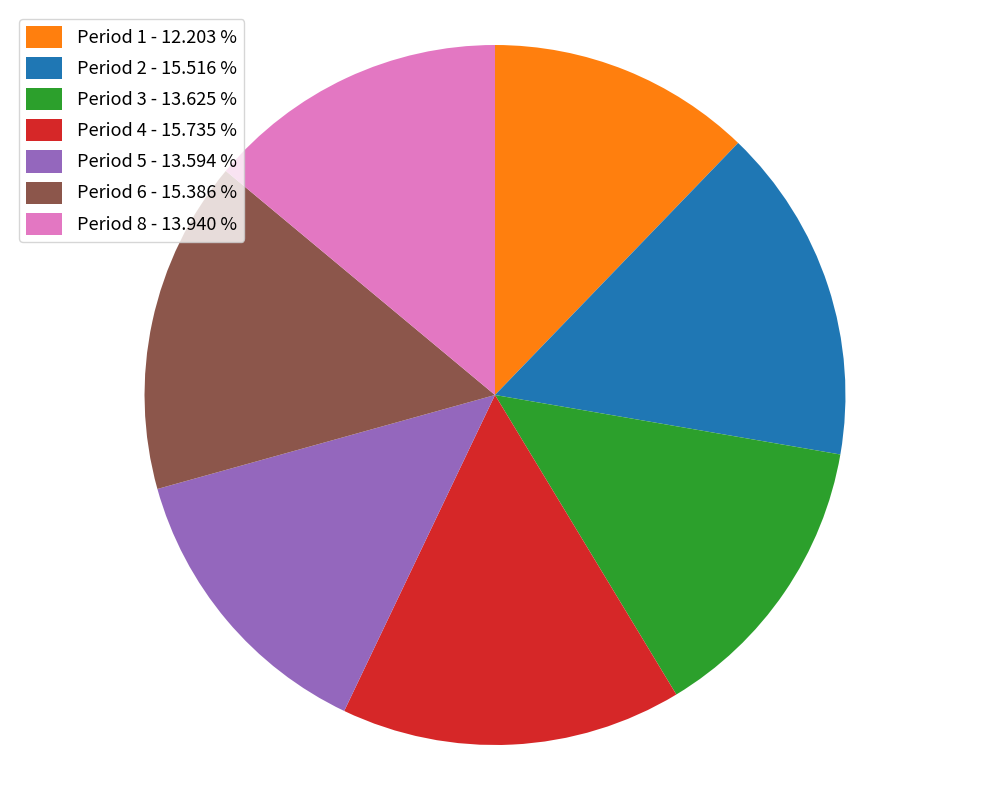

Is there a majority slice in this chart?

No